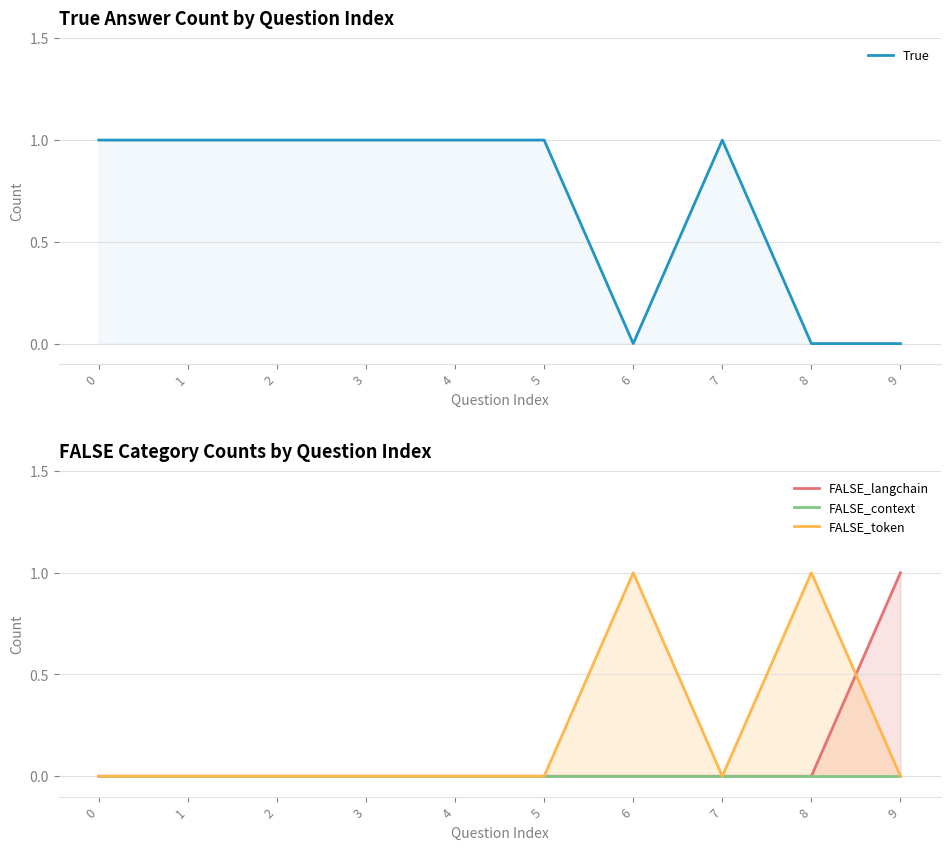

What is the greatest value displayed?

1